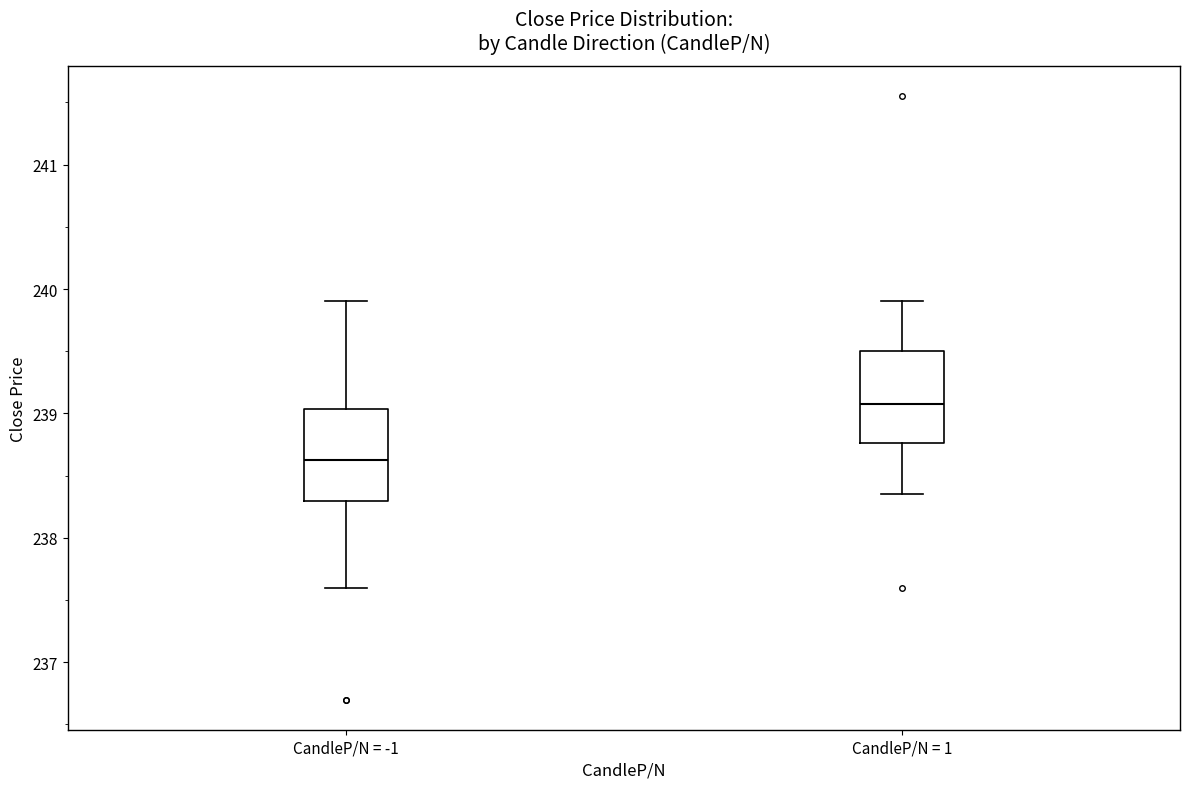

Reading left to right, transcribe this box plot: for each box, give where its median line is, the range the box spans, and where its two whiskers end, as read against the y-axis. The values are not printed on the chart, so give them approximately, as read against the axis.

CandleP/N = -1: median 238.6, box 238.3 to 239.0, whiskers 237.6 to 239.9
CandleP/N = 1: median 239.1, box 238.8 to 239.5, whiskers 238.4 to 239.9